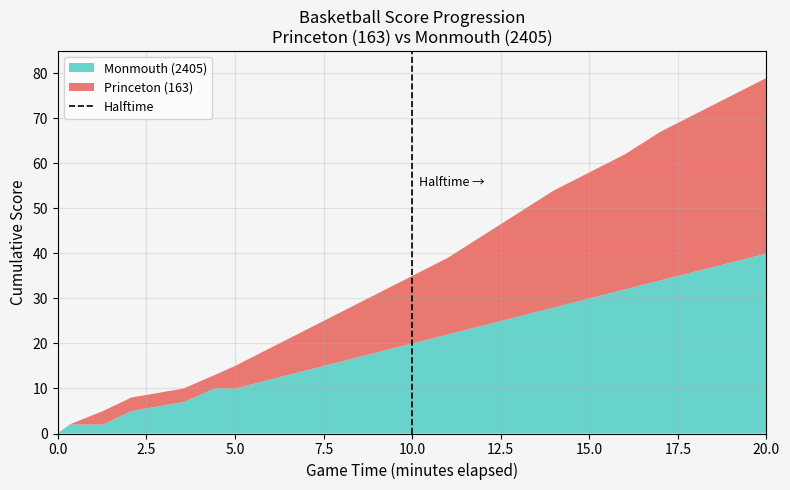

Which category has the highest value in the Monmouth (2405) series?

20.0